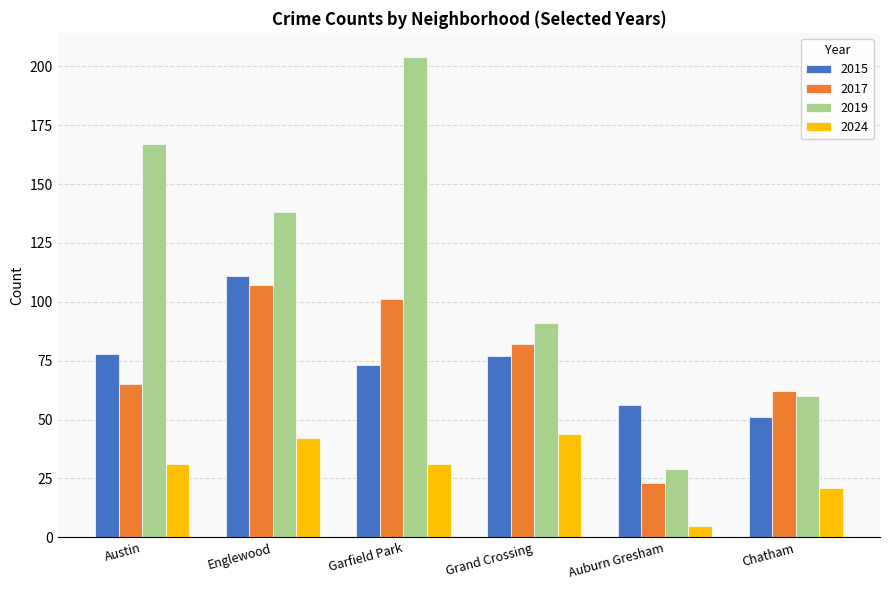

What is the difference between the maximum and minimum values in the 2019 series?

175